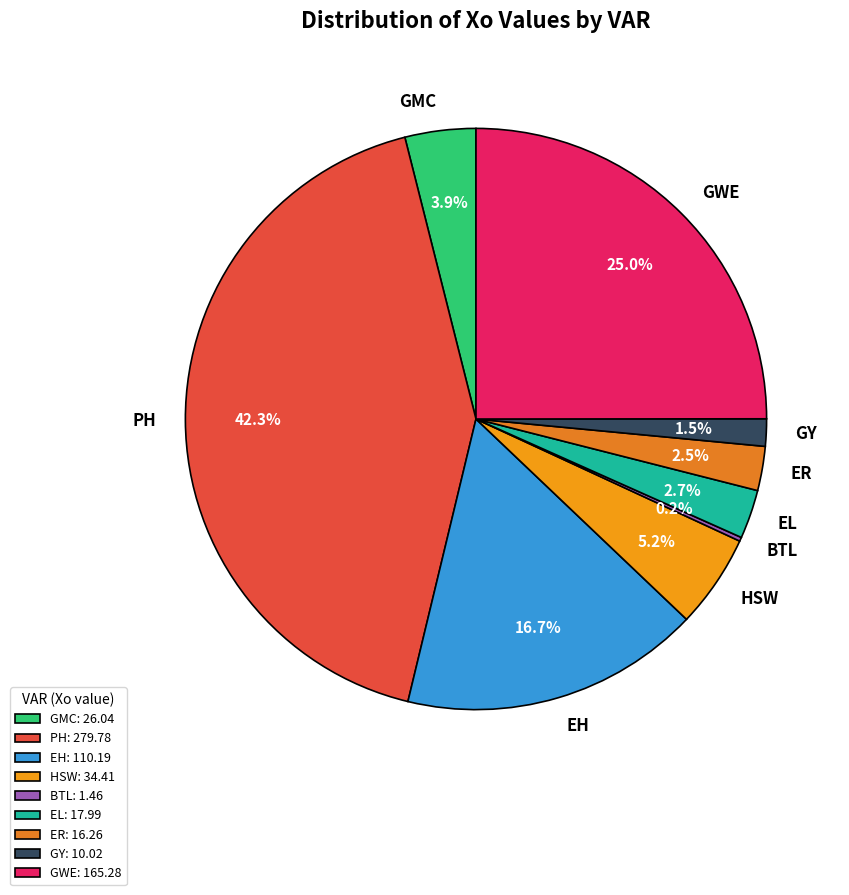

How much of the chart is everything except ER?

97.5%